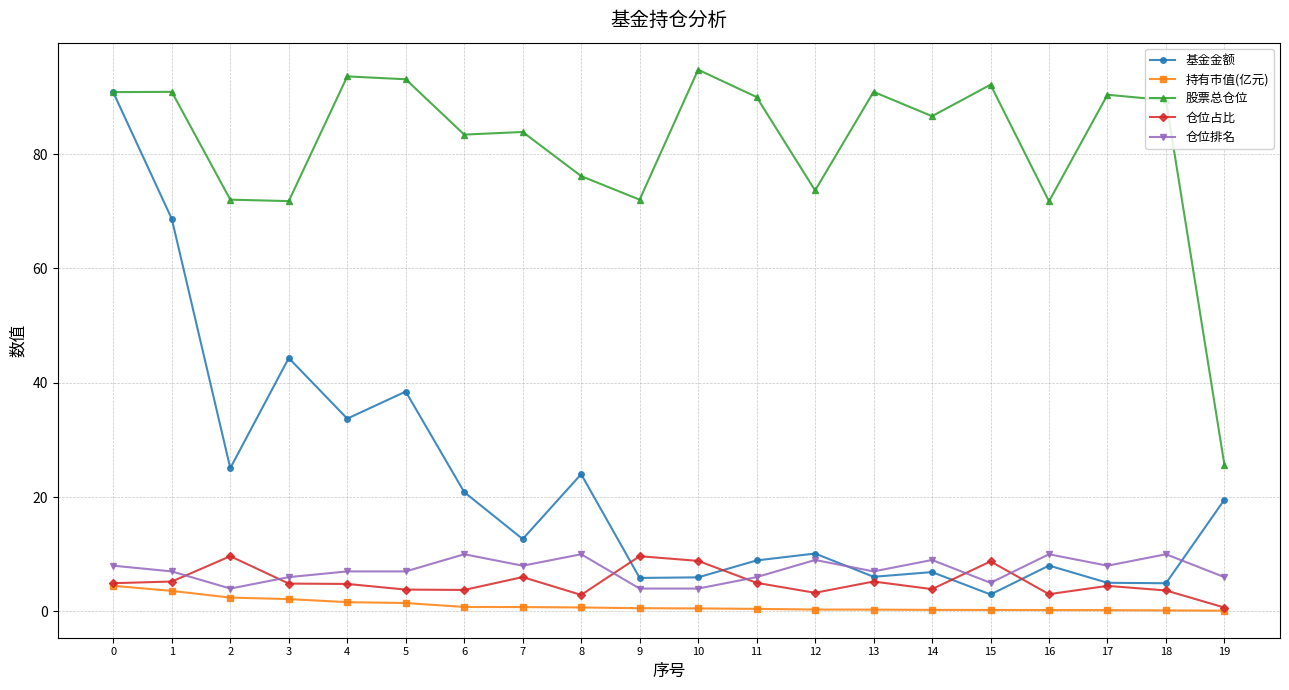

What is the difference between the 股票总仓位 values at 11 and 10?

4.8